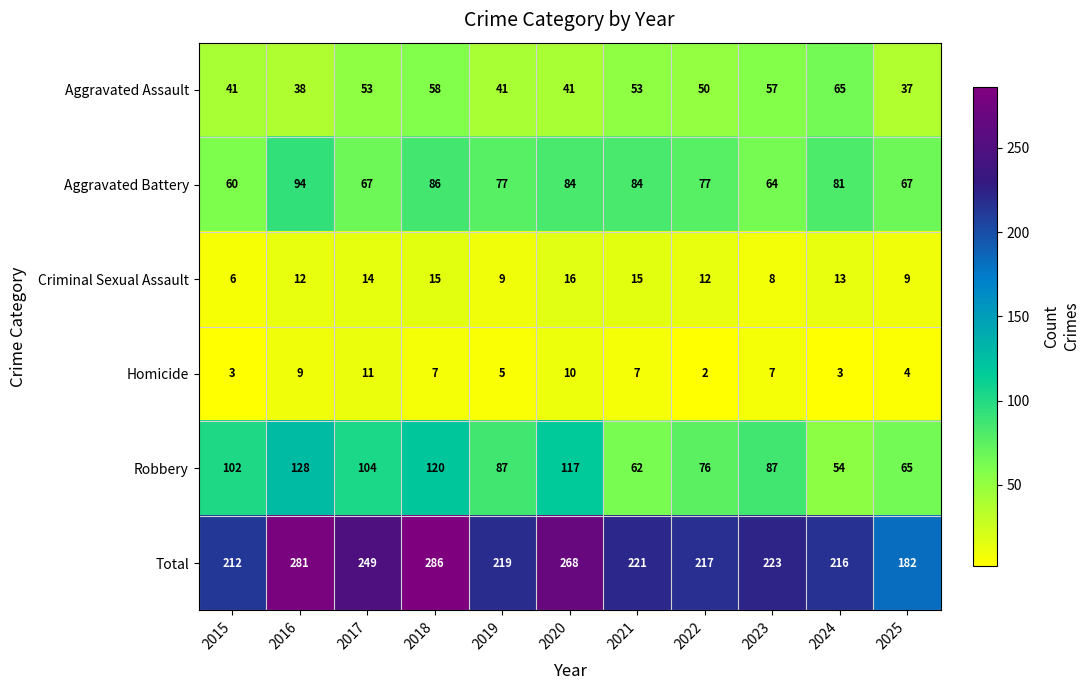

At how many categories does at least one series exceed 117?

11